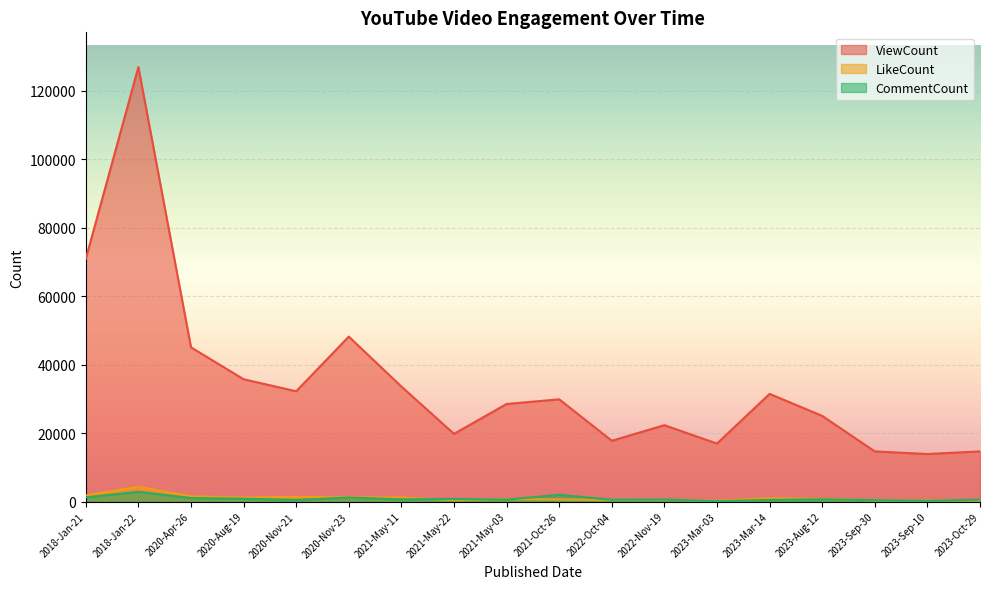

Reading right to left, list all the values displayed in this chart.

ViewCount: 2023-Oct-29=14645	2023-Sep-10=13896	2023-Sep-30=14653	2023-Aug-12=25028	2023-Mar-14=31460	2023-Mar-03=16945	2022-Nov-19=22314	2022-Oct-04=17773	2021-Oct-26=29873	2021-May-03=28510	2021-May-22=19787	2021-May-11=33611	2020-Nov-23=48204	2020-Nov-21=32220	2020-Aug-19=35742	2020-Apr-26=45068	2018-Jan-22=126960	2018-Jan-21=70940
LikeCount: 2023-Oct-29=309	2023-Sep-10=383	2023-Sep-30=365	2023-Aug-12=777	2023-Mar-14=1004	2023-Mar-03=239	2022-Nov-19=498	2022-Oct-04=470	2021-Oct-26=621	2021-May-03=701	2021-May-22=406	2021-May-11=1195	2020-Nov-23=1245	2020-Nov-21=1378	2020-Aug-19=1172	2020-Apr-26=1551	2018-Jan-22=4284	2018-Jan-21=1791
CommentCount: 2023-Oct-29=559	2023-Sep-10=223	2023-Sep-30=419	2023-Aug-12=653	2023-Mar-14=497	2023-Mar-03=113	2022-Nov-19=581	2022-Oct-04=520	2021-Oct-26=1955	2021-May-03=562	2021-May-22=747	2021-May-11=641	2020-Nov-23=1172	2020-Nov-21=472	2020-Aug-19=834	2020-Apr-26=1022	2018-Jan-22=2831	2018-Jan-21=1214